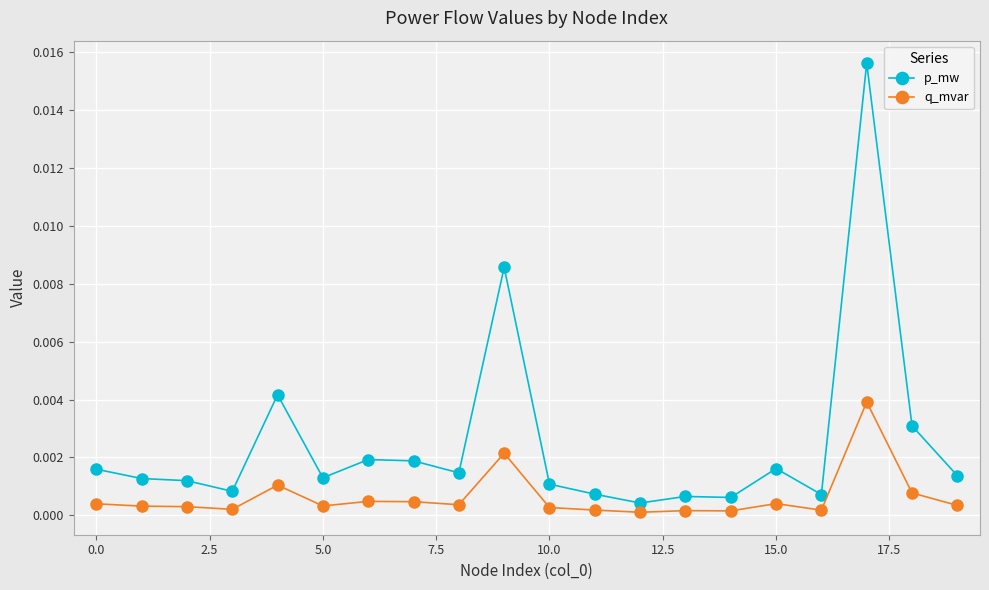

List the series in order of their overall mean, highest first.

p_mw, q_mvar